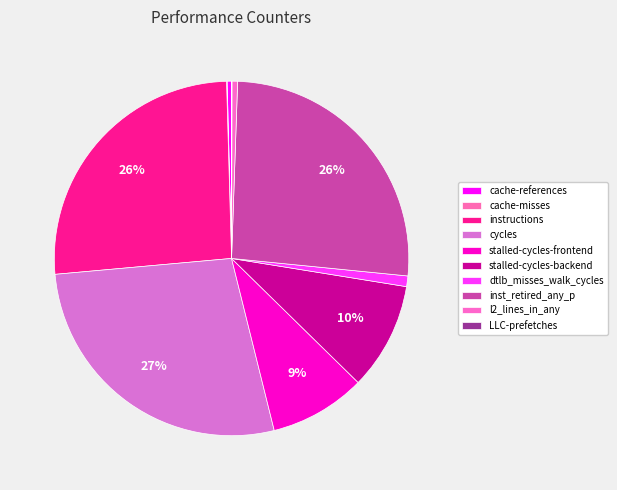

Rank the categories by value from highest to lowest.

cycles, inst_retired_any_p, instructions, stalled-cycles-backend, stalled-cycles-frontend, dtlb_misses_walk_cycles, l2_lines_in_any, cache-references, cache-misses, LLC-prefetches